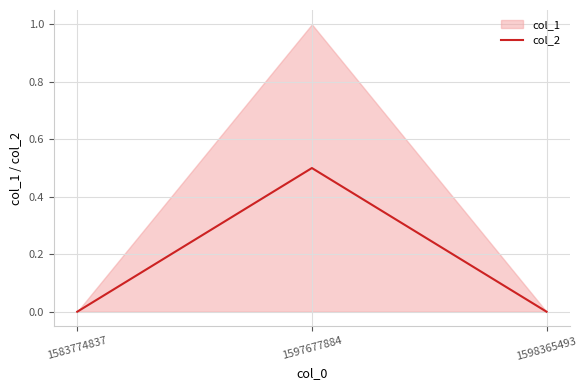

Is it true that col_2 equals 0.7 at 1597677884?

False